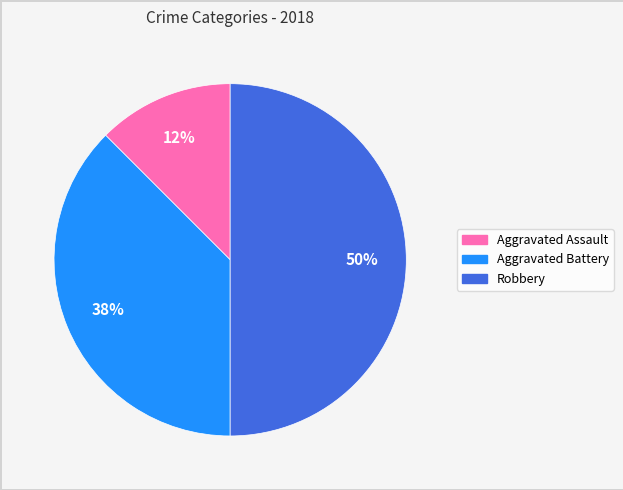

To the nearest percent, what is the average slice percentage?

33%